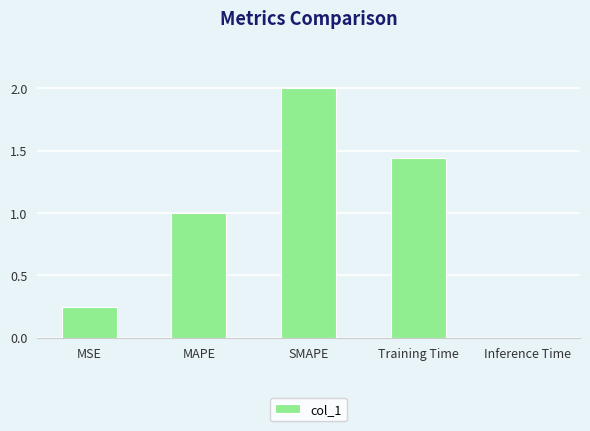

Rank the categories by value from lowest to highest.

Inference Time, MSE, MAPE, Training Time, SMAPE